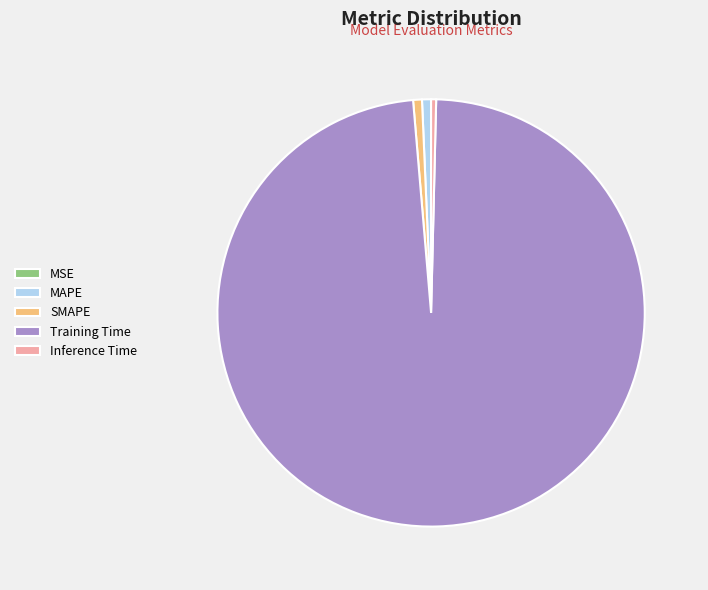

Combined, do Training Time and MAPE account for over 50%?

Yes